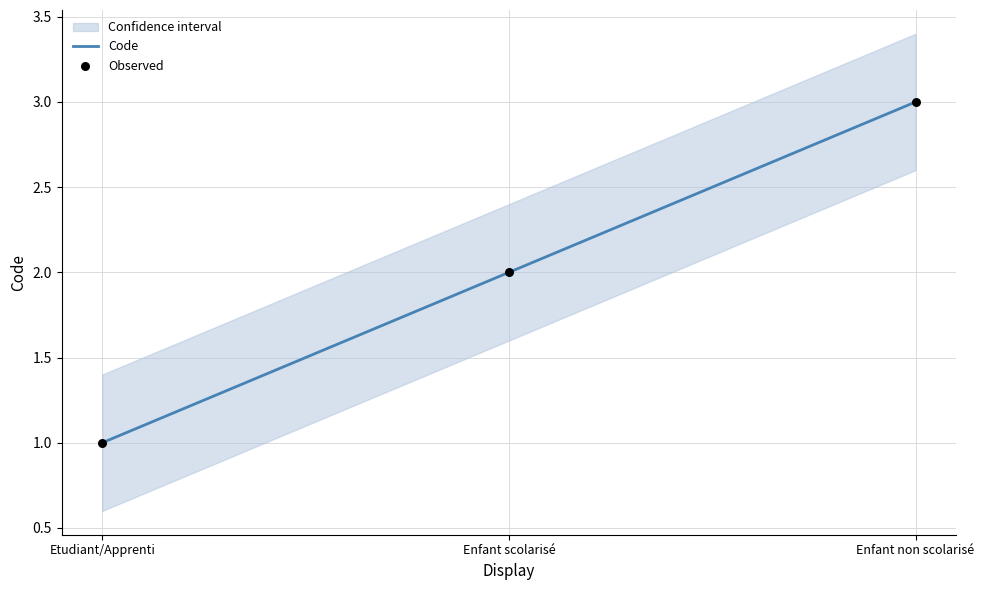

At which category is the sum across all series the highest?

Enfant non scolarisé